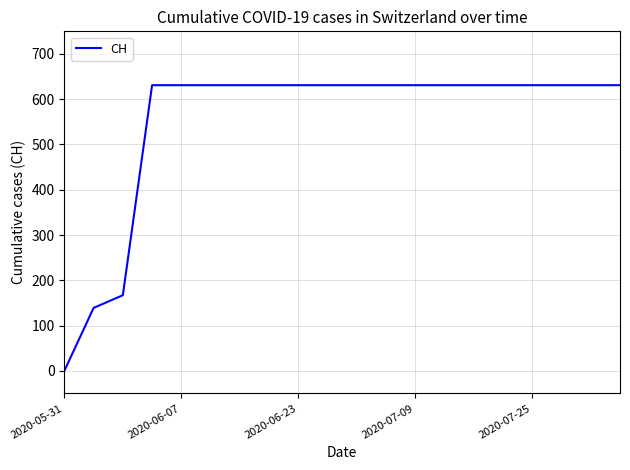

What is the maximum value shown in the chart?

631